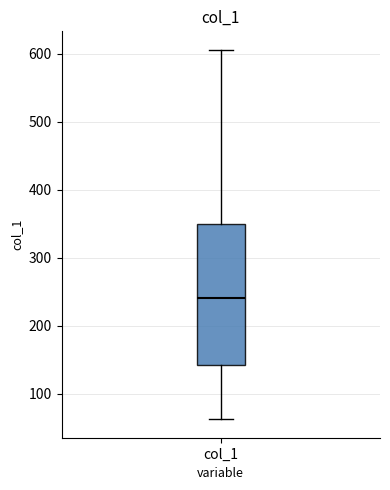

Where is the lower edge of the box for col_1 on the y-axis? The values are not printed on the chart, so give them approximately, as read against the axis.

140